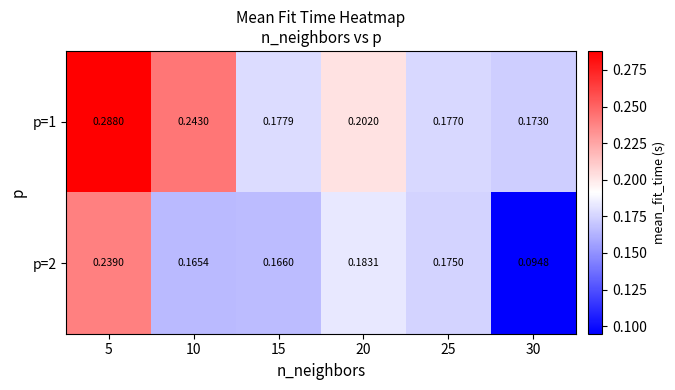

Is the value of p=1 at 15 greater than the value of p=2 at 10?

Yes